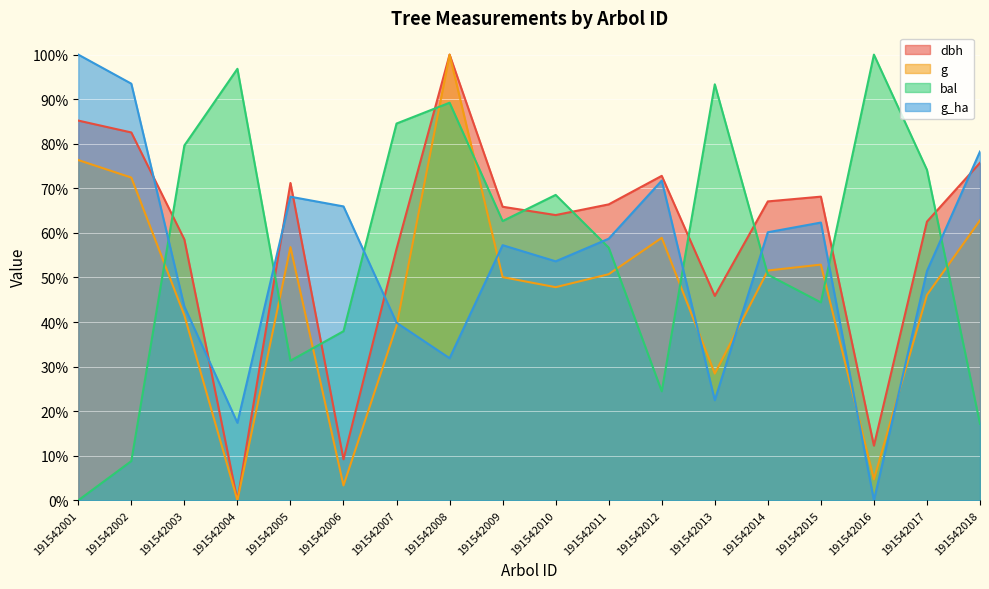

Which series changed the most between 191542008 and 191542018?

bal